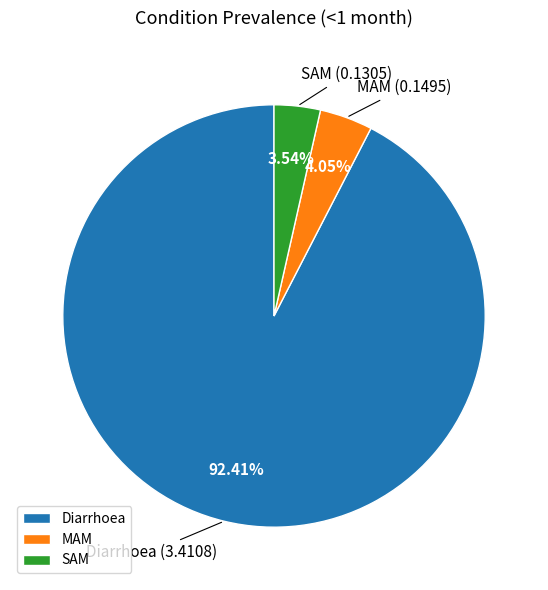

Count the number of slices in the pie.

3